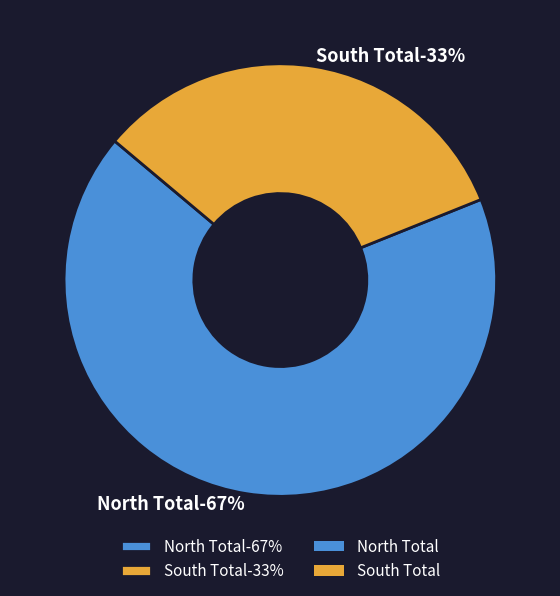

How many segments does this pie chart have?

2